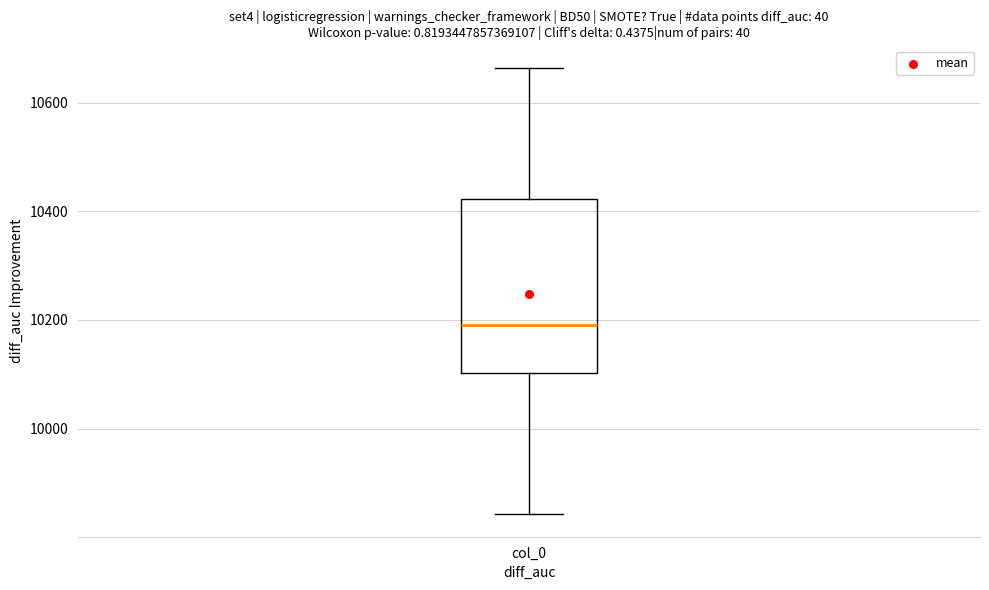

Where does the upper whisker of the box for col_0 end on the y-axis? The values are not printed on the chart, so give them approximately, as read against the axis.

10660